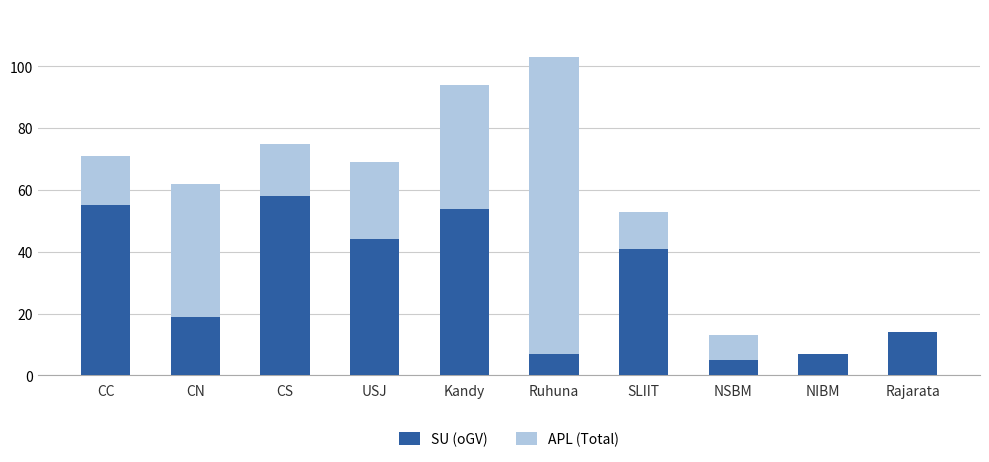

What is the sum of the SU (oGV) values at Ruhuna and Kandy?

61